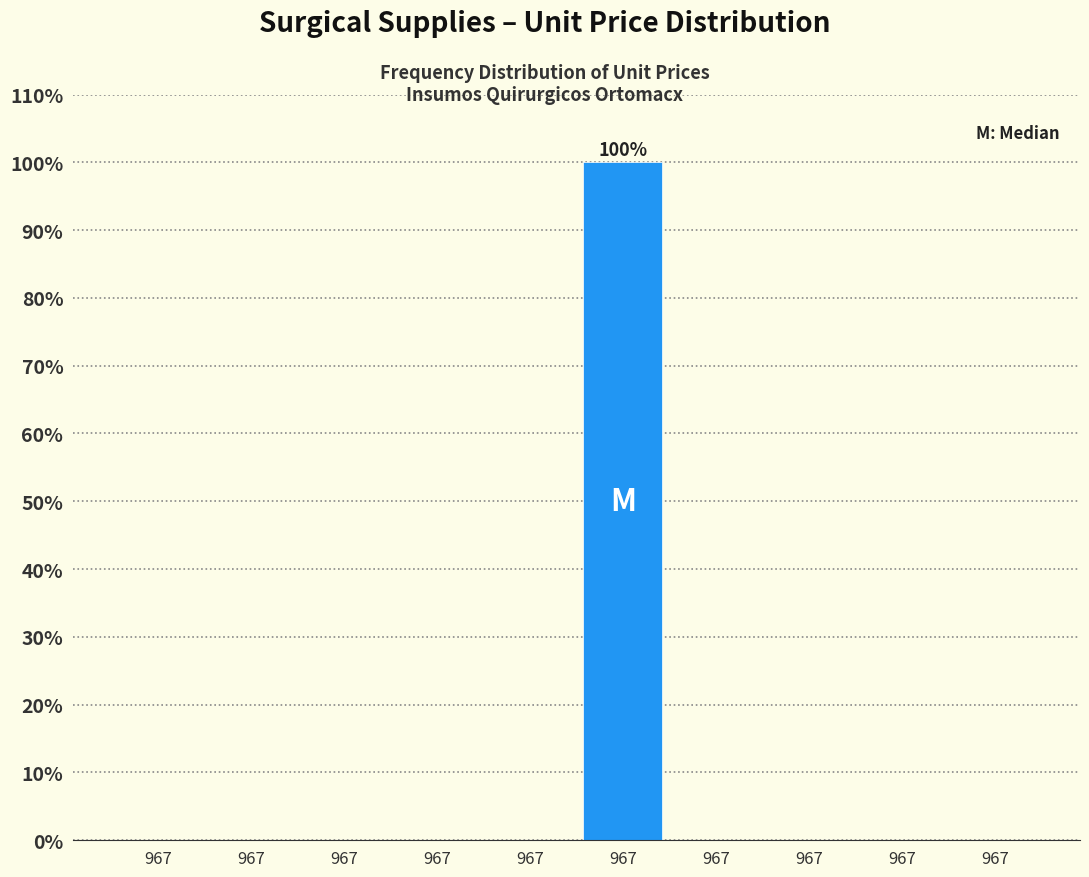

How many categories are shown in the chart?

10